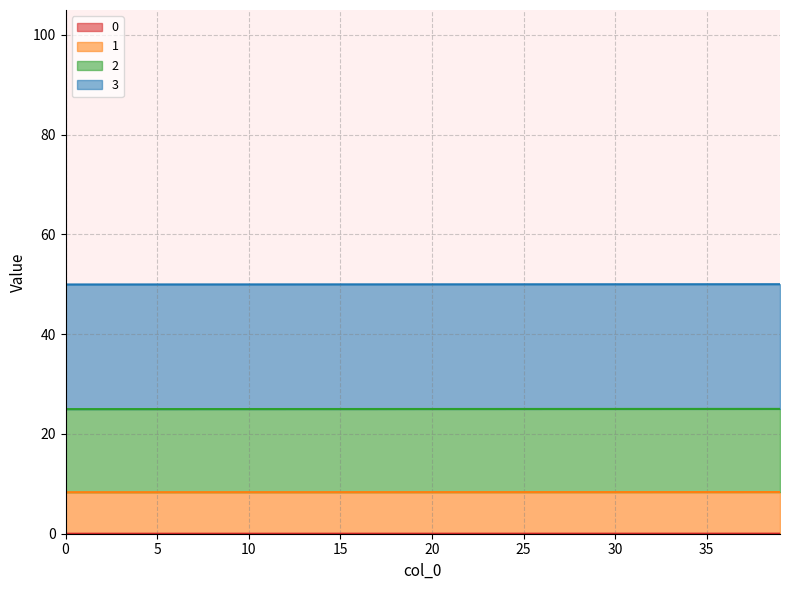

Does the chart display data point markers on the line(s)?

No